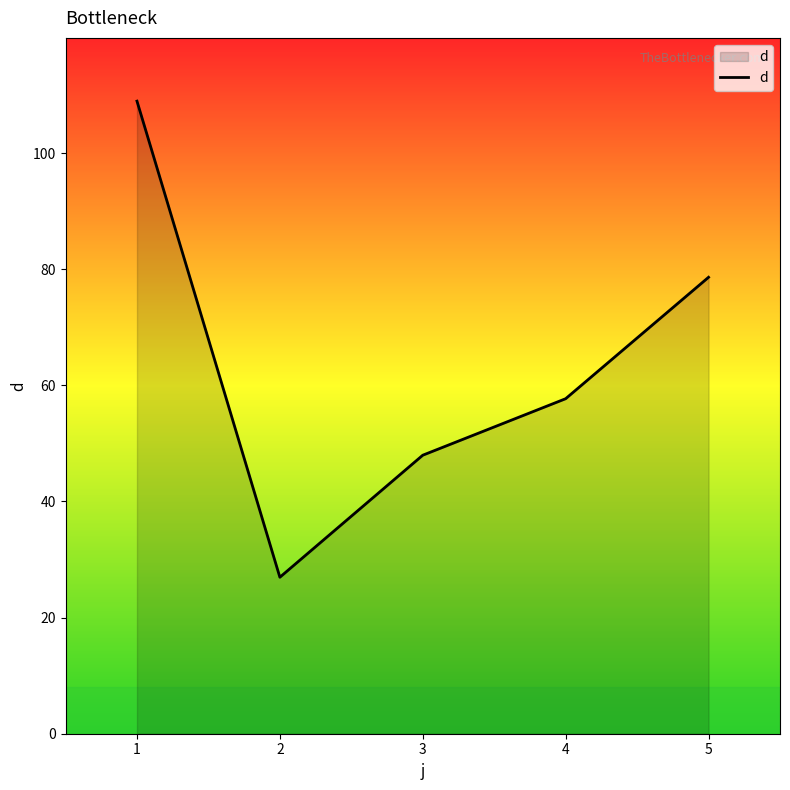

The chart shows a value of 76.6 at 3. True or false?

False